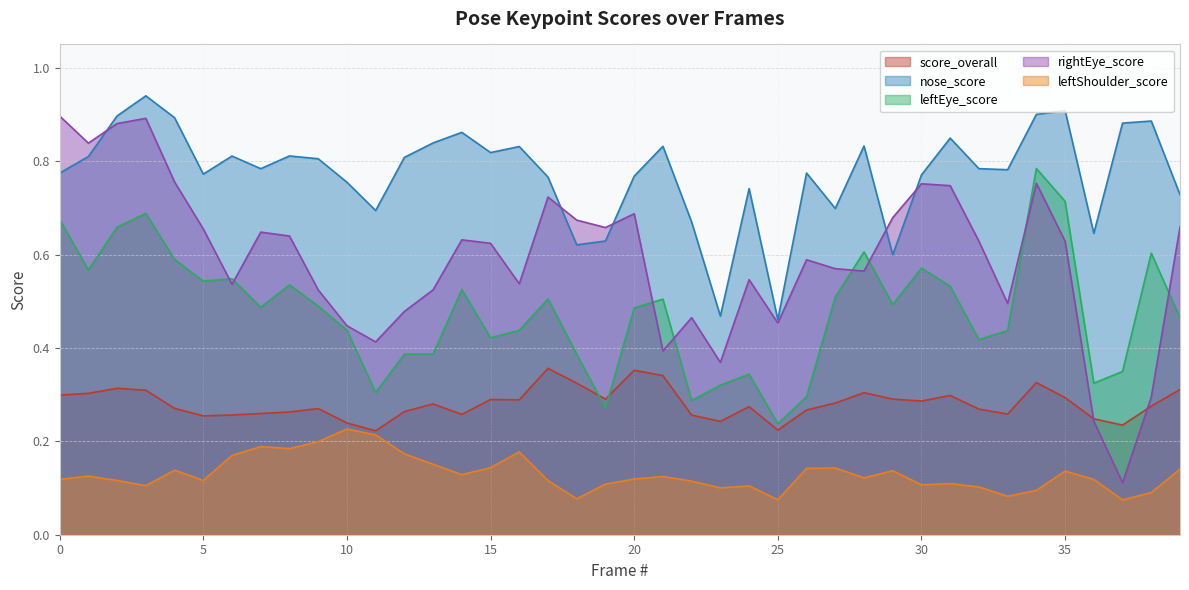

What is the sum of all score_overall values?

11.2